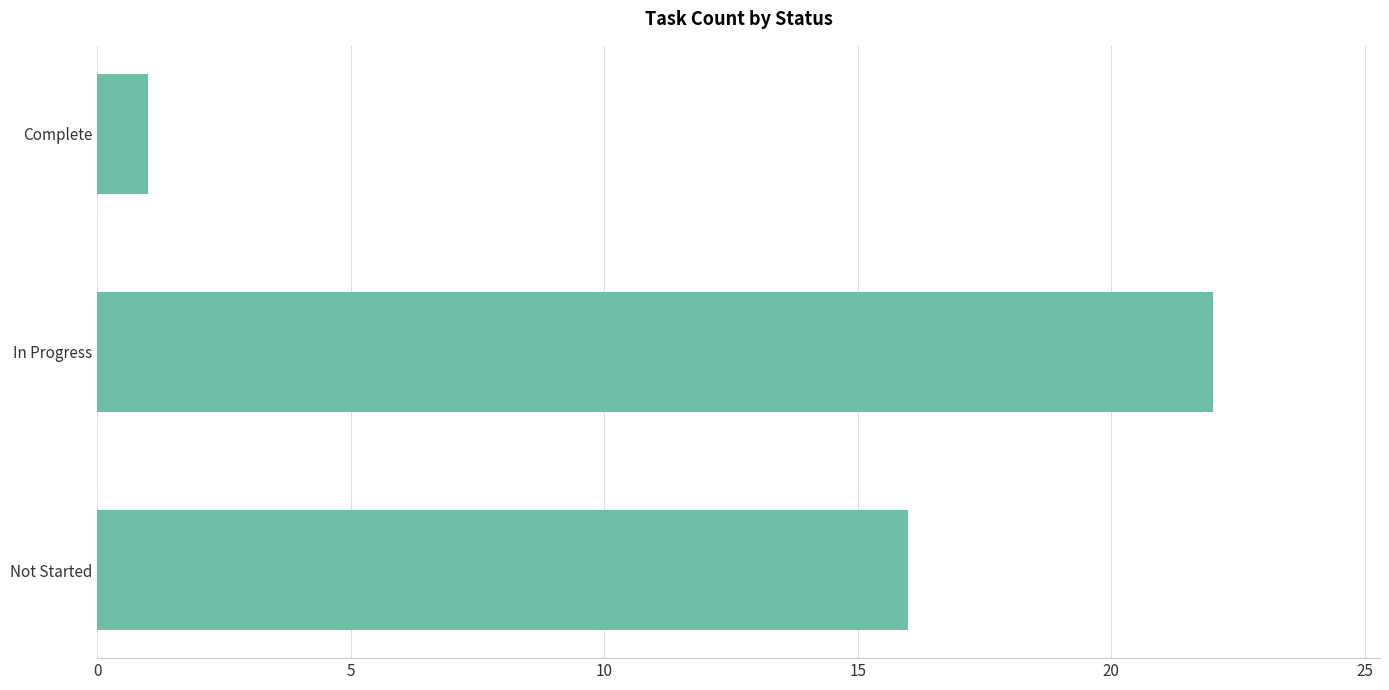

What is the ratio of the value at Not Started to the value at In Progress?

0.7